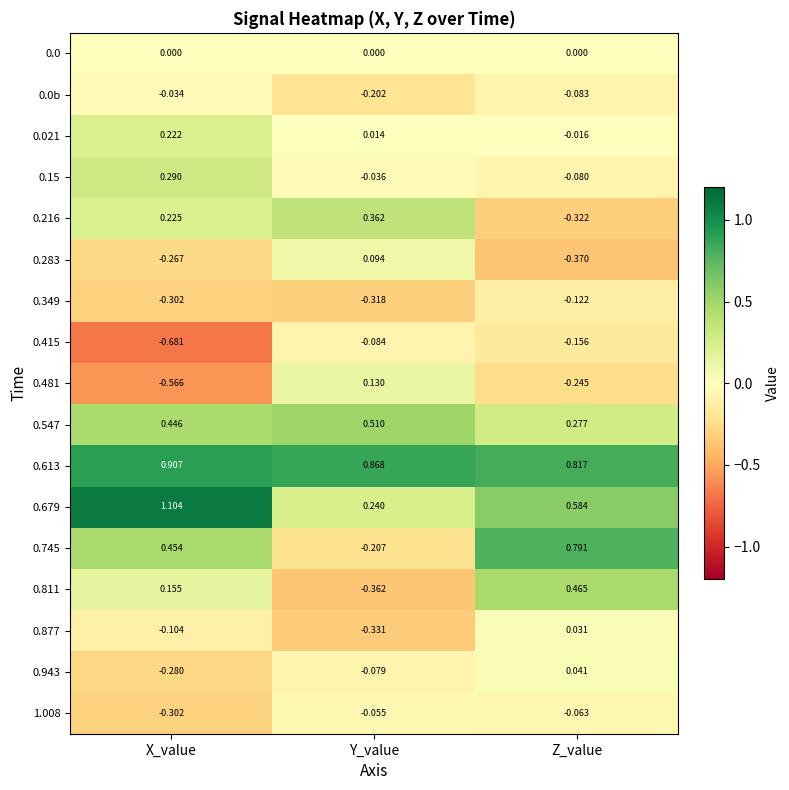

At which category does the chart reach its minimum across all series?

X_value